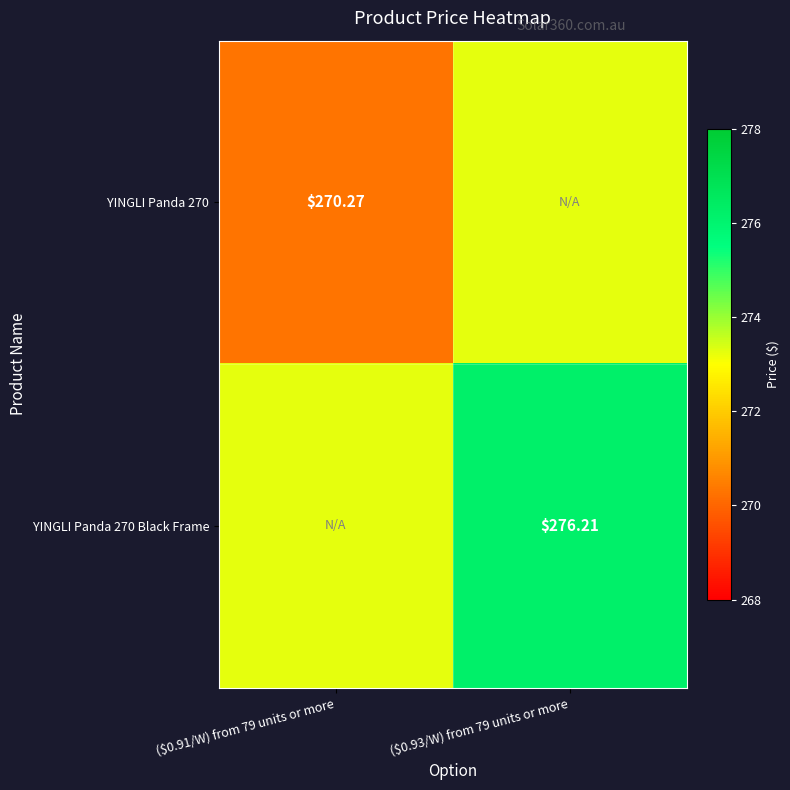

Which series has the largest total across all categories?

YINGLI Panda 270 Black Frame